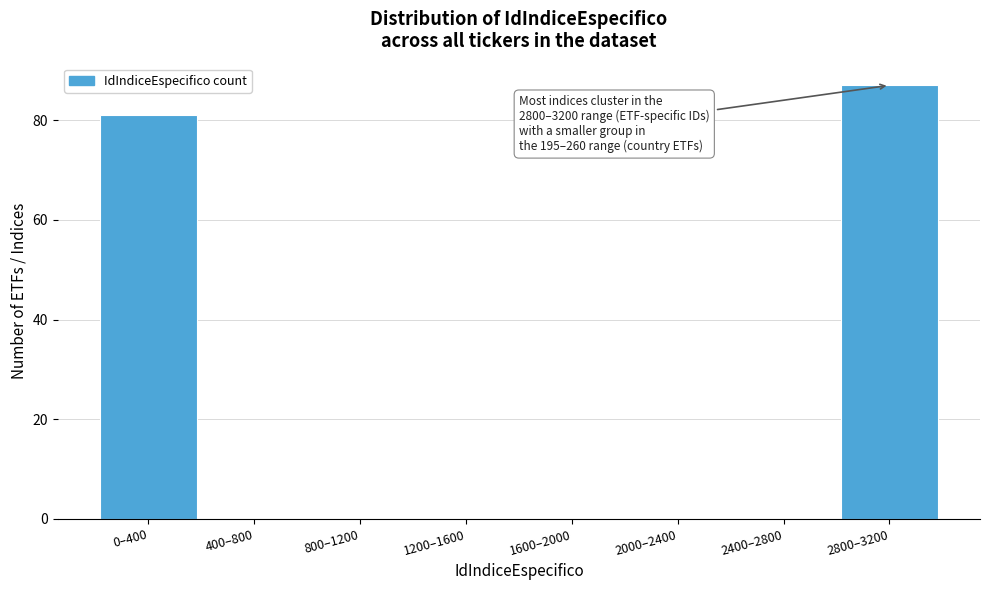

Reading right to left, extract all data points from this chart.

2800–3200=87	2400–2800=0	2000–2400=0	1600–2000=0	1200–1600=0	800–1200=0	400–800=0	0–400=81